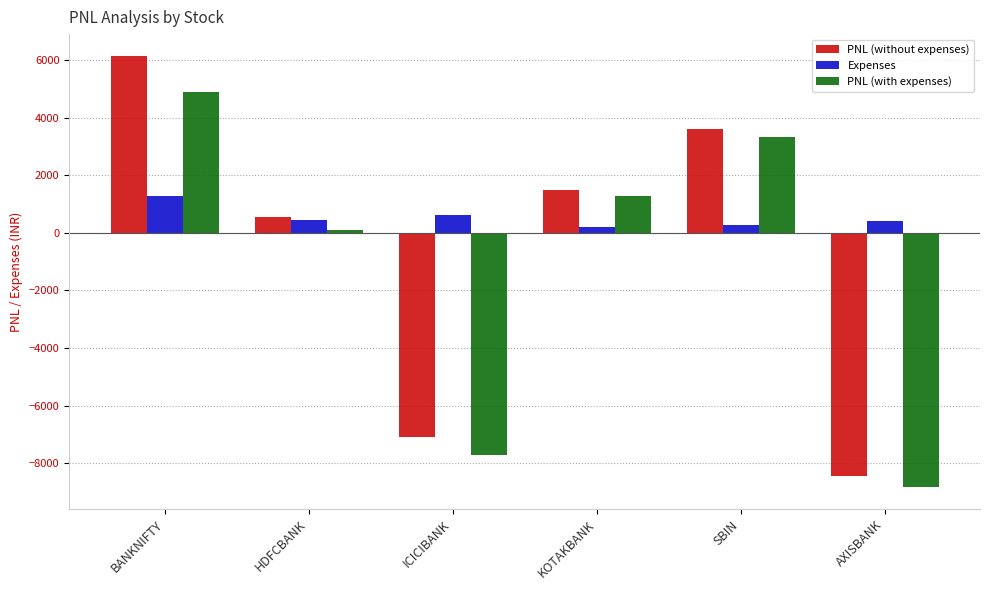

At which label does Expenses first exceed 434?

BANKNIFTY